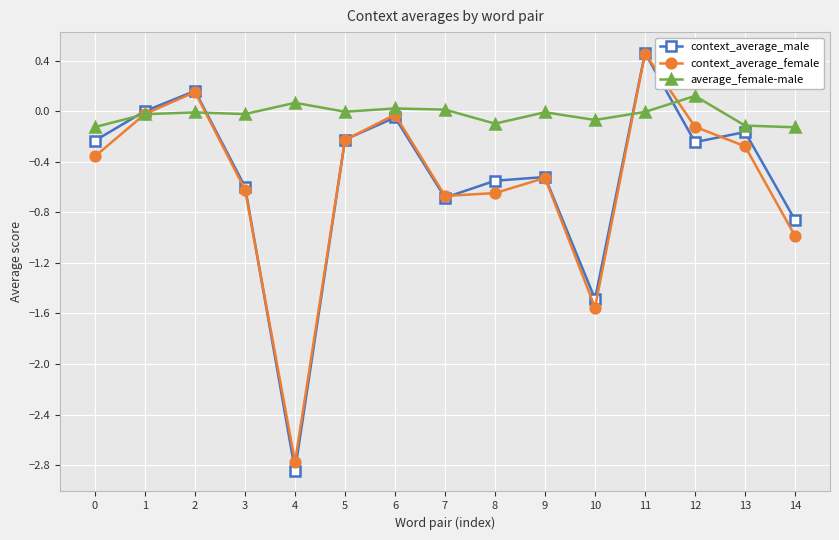

Where is the first local minimum for context_average_male?

4